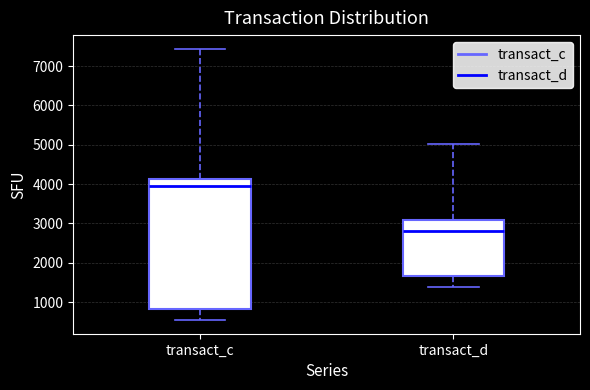

Comparing the boxes themselves (not the whiskers), which one is the tallest?

transact_c